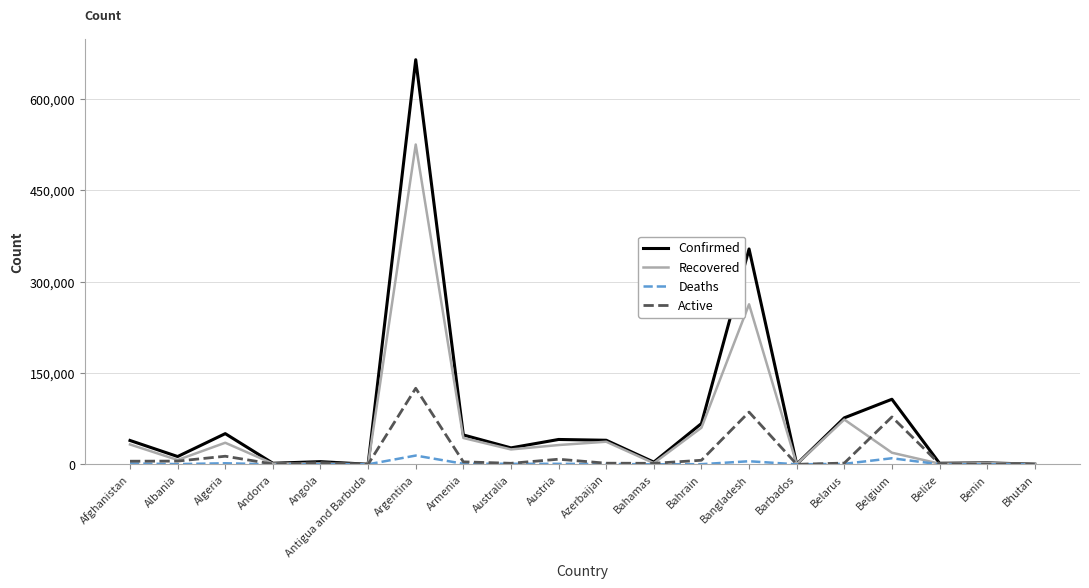

True or false: Active and Recovered intersect in this chart.

True